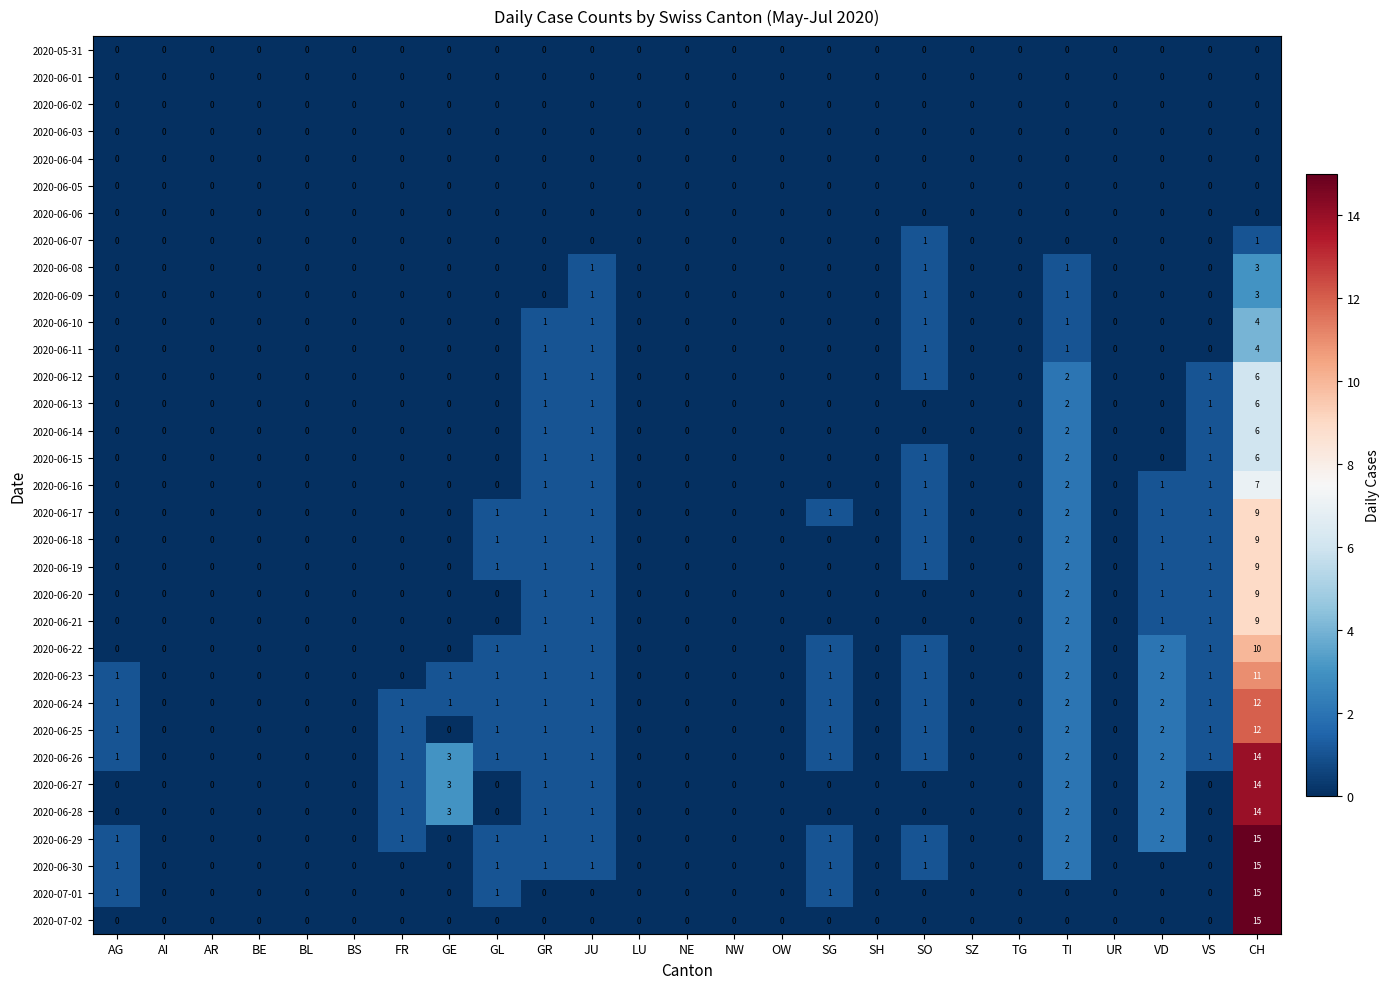

What is the total value across all series at FR?

6